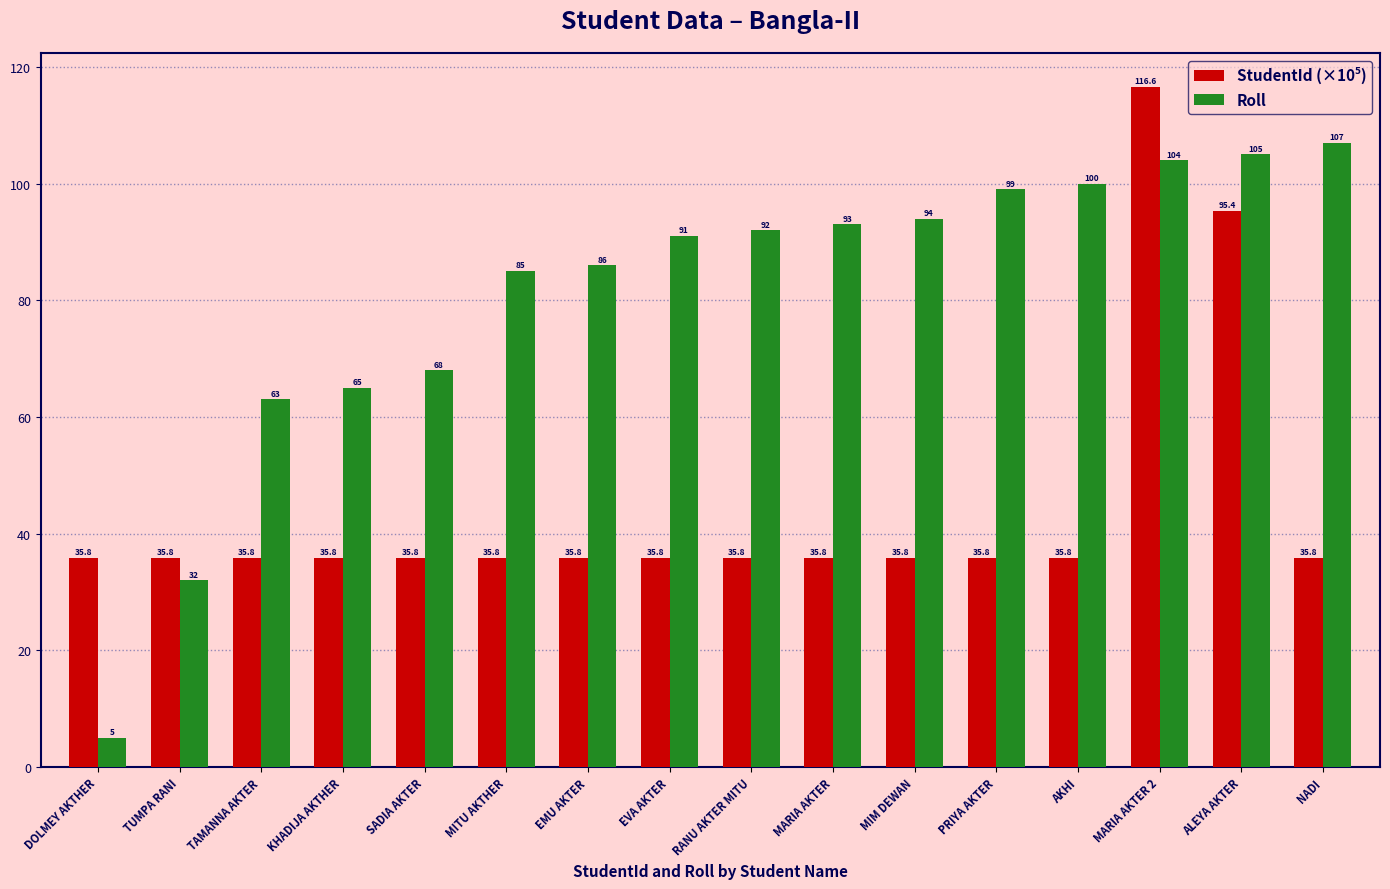

Are the bars grouped side by side (vs. stacked)?

Yes